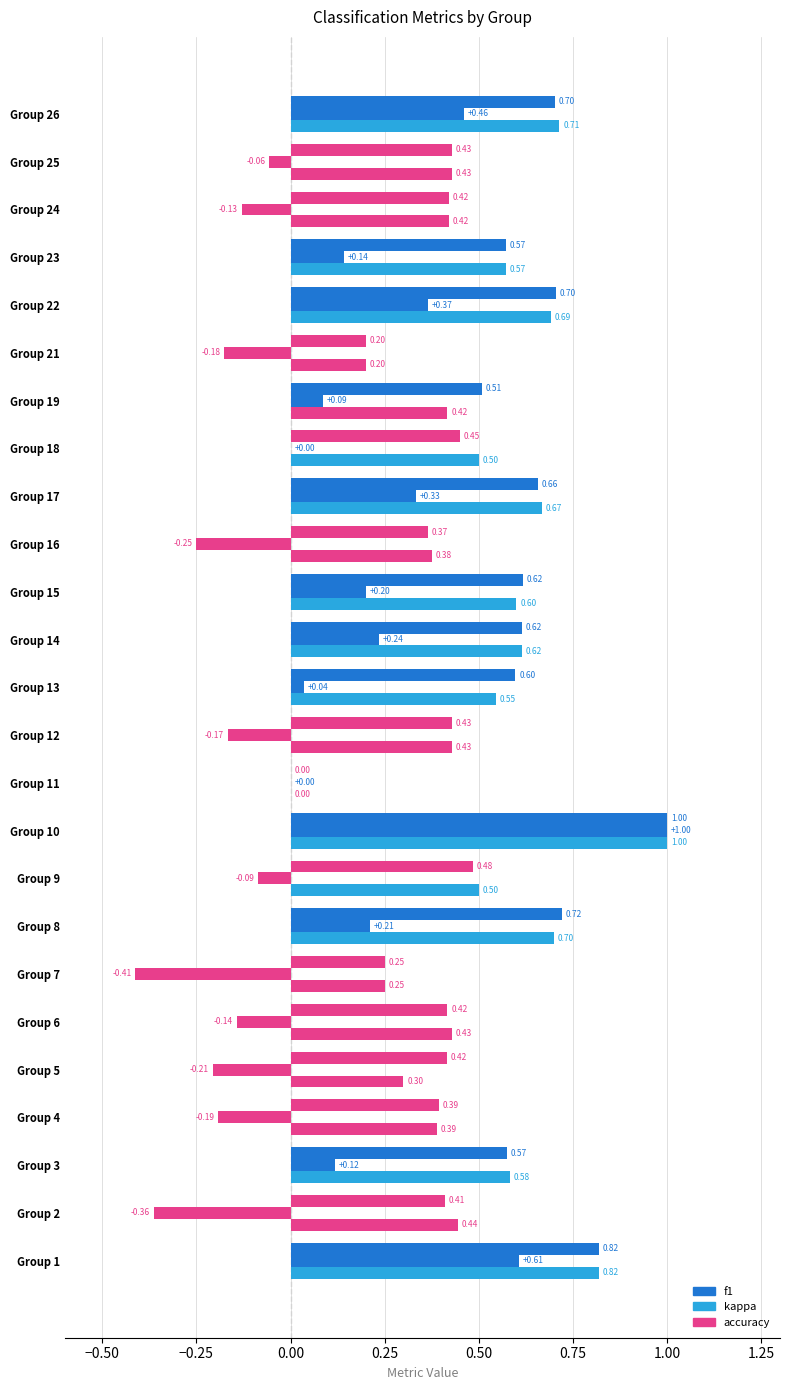

How many values in accuracy are above zero?

24